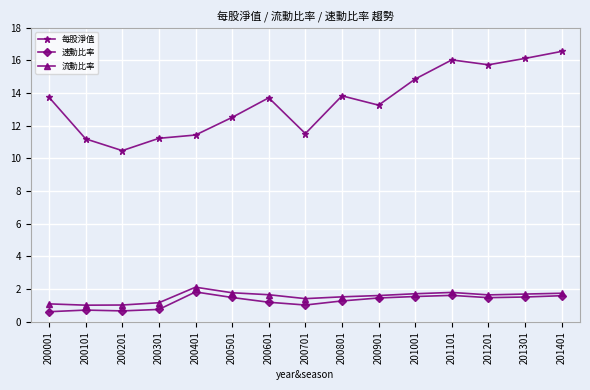

How many data points in 每股淨值 are less than 13?

6